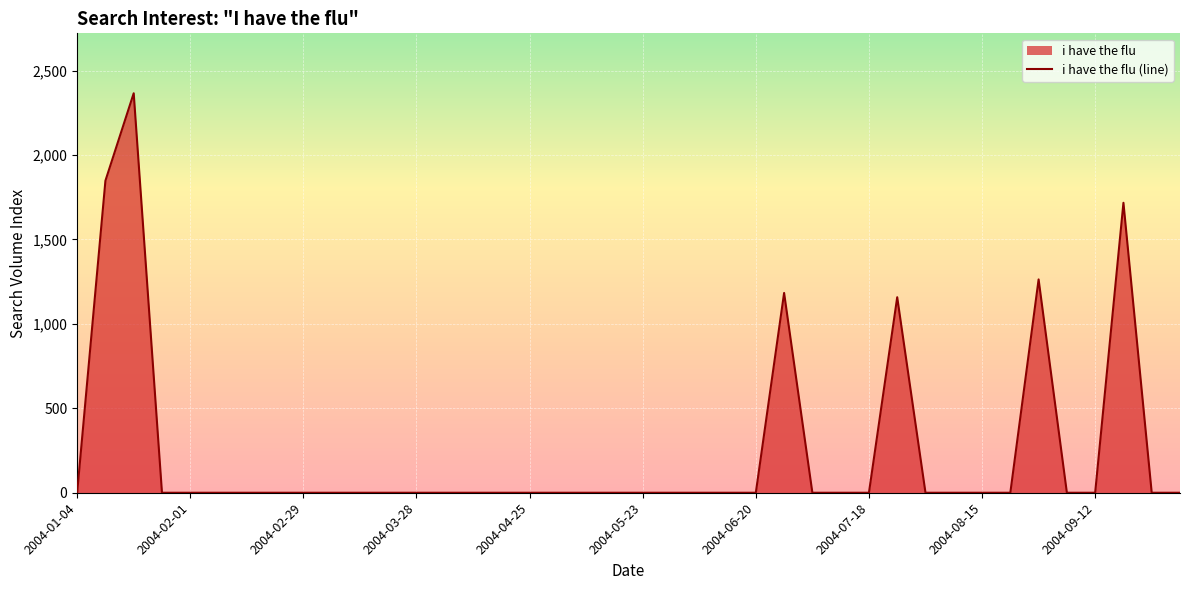

Count the number of values greater than 0.

6